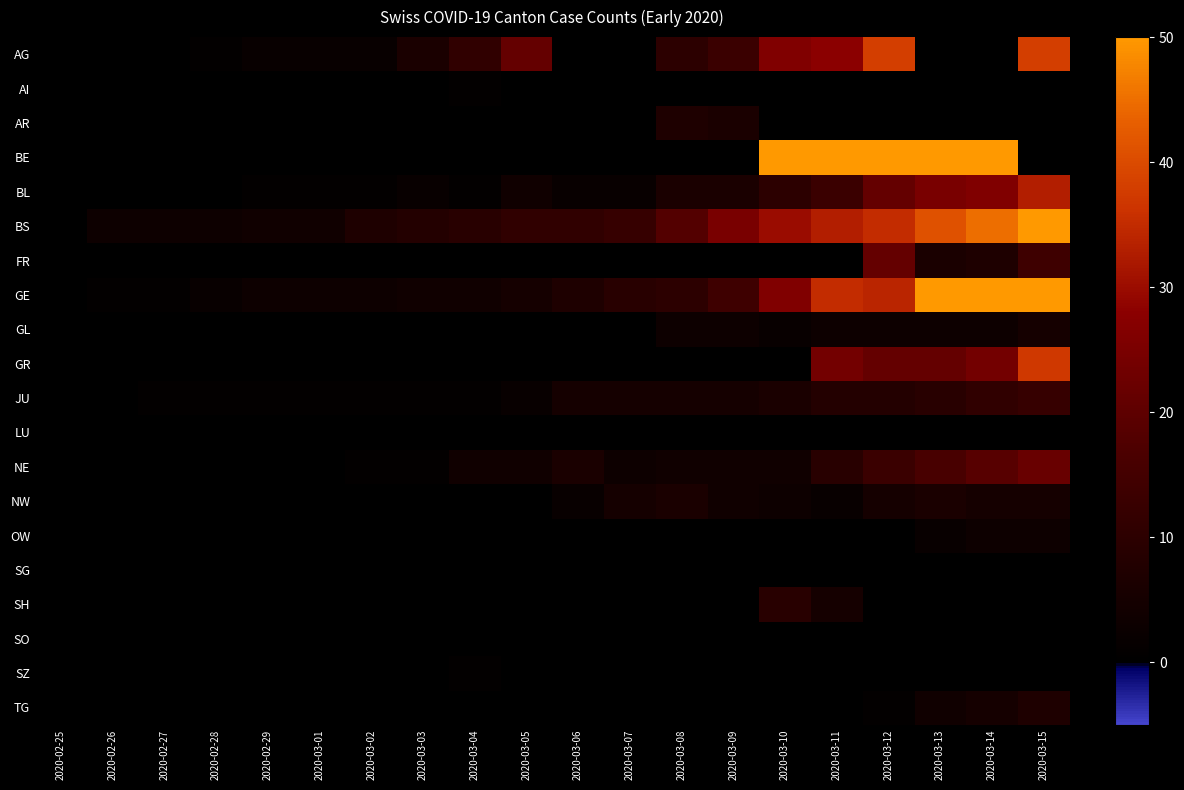

Which label corresponds to the smallest value in the chart?

2020-02-25